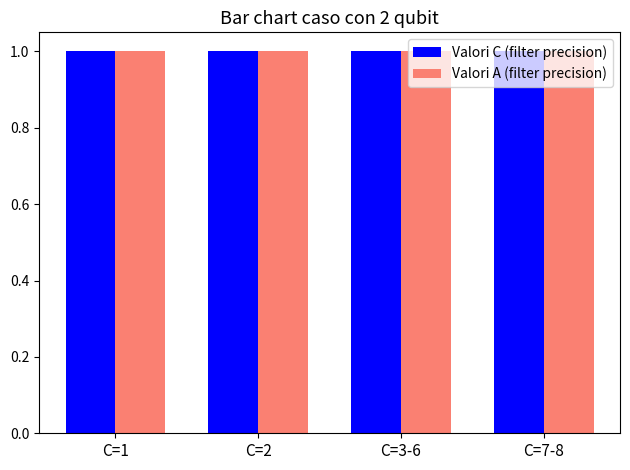

Reading left to right, transcribe all the data shown in this chart.

Valori C (filter precision): C=1=1.0	C=2=1.0	C=3-6=1.0	C=7-8=1.0
Valori A (filter precision): C=1=1.0	C=2=1.0	C=3-6=1.0	C=7-8=1.0